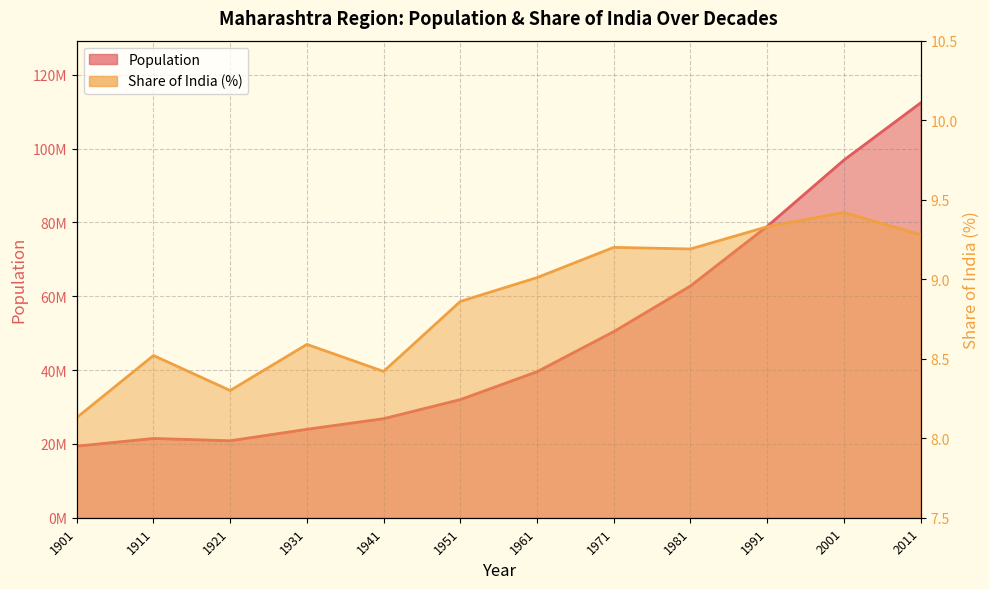

What is the smallest value displayed?

8.1